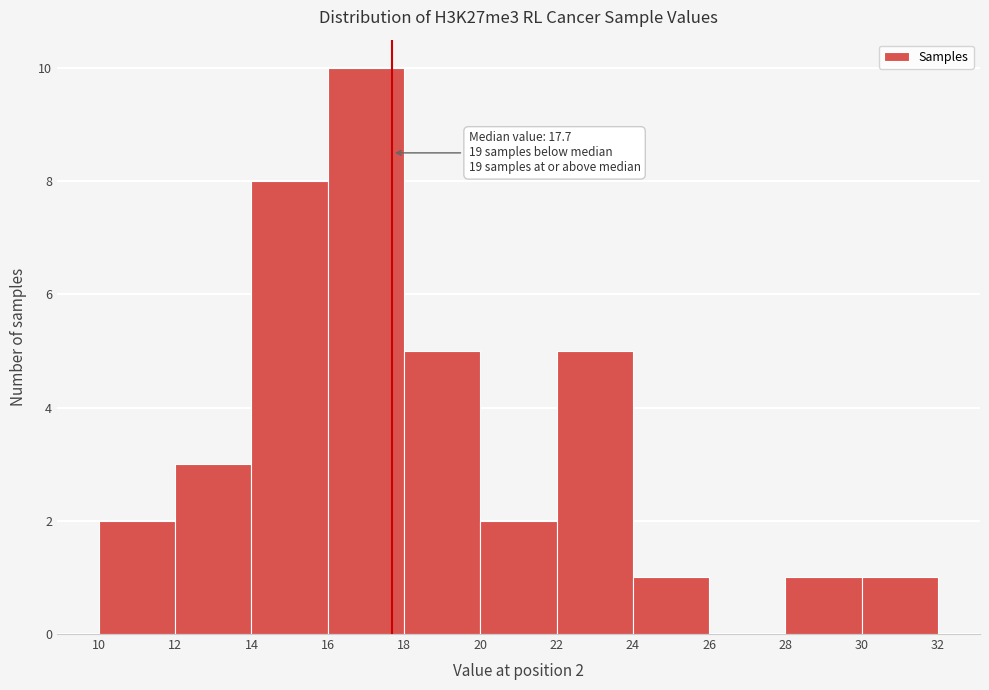

Over which range of the x-axis is the bar tallest?

16 to 18